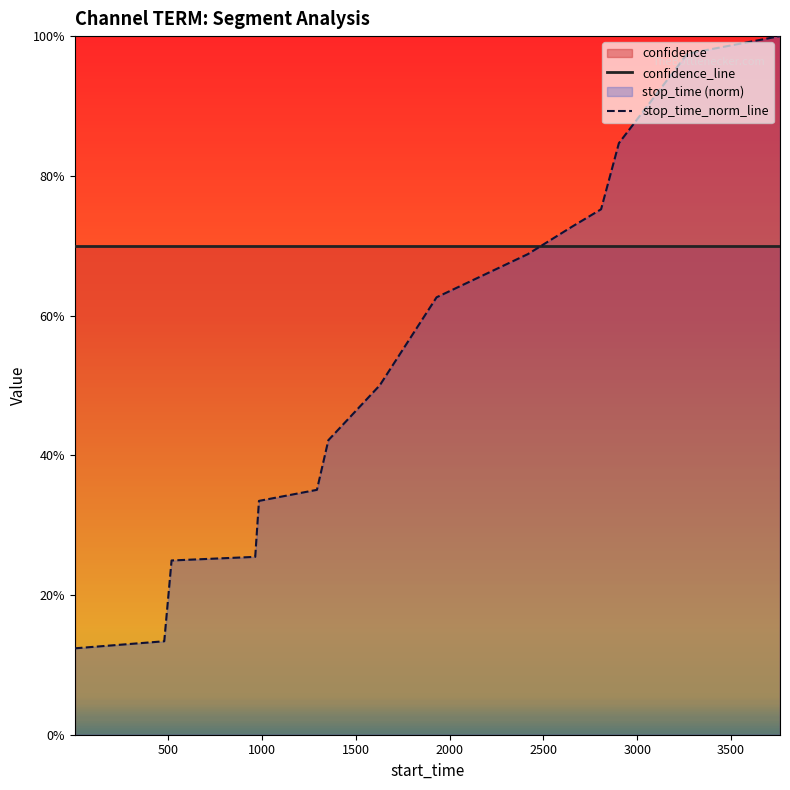

Does the chart display data point markers on the line(s)?

No